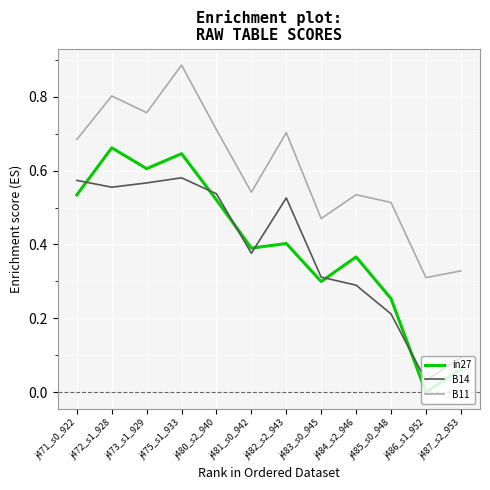

Rank the series at j482_s2_943 from highest to lowest value.

B11, B14, in27